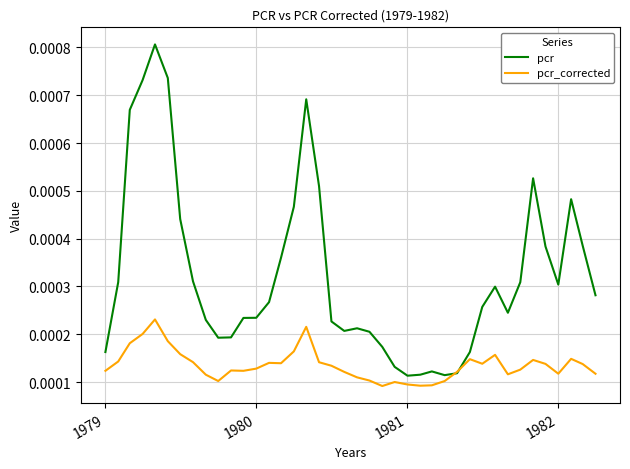

Which series has the largest range (max minus min)?

pcr